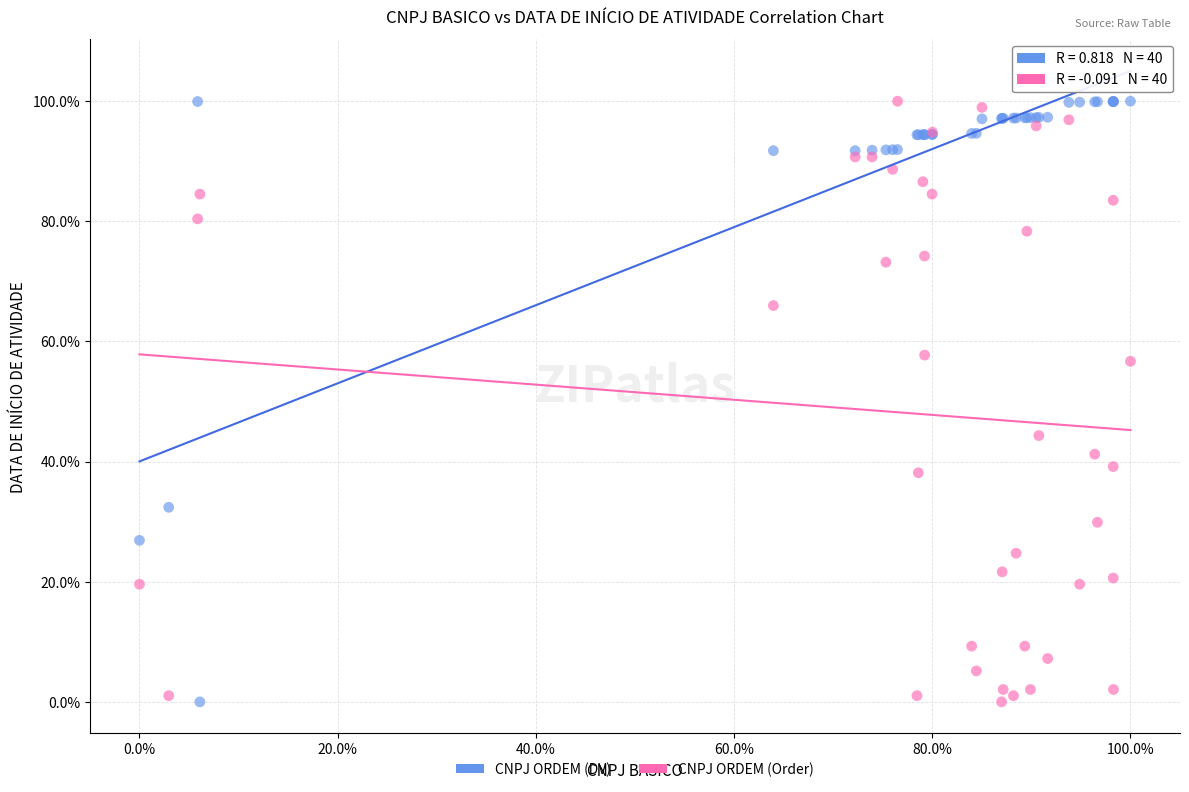

In the CNPJ ORDEM (Order) series, what Y value is closest to 49?

44.3